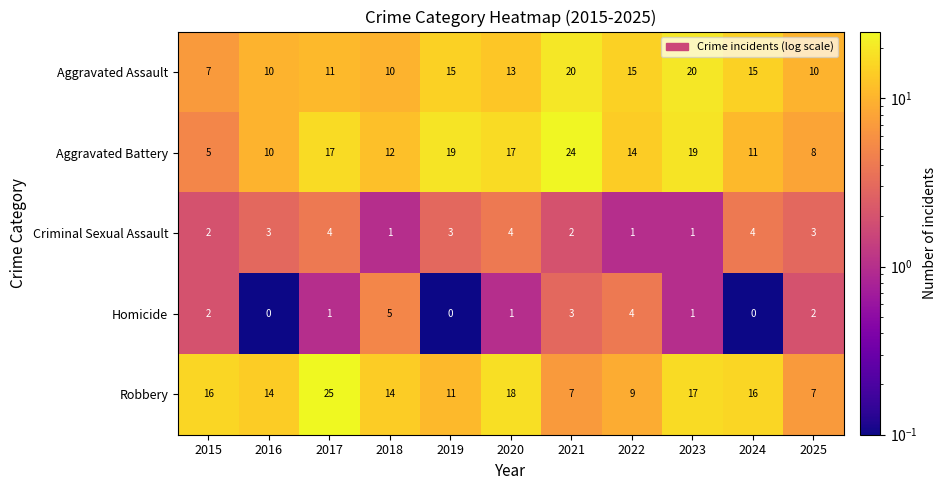

Rank the series by their maximum value, from highest to lowest.

Robbery, Aggravated Battery, Aggravated Assault, Homicide, Criminal Sexual Assault